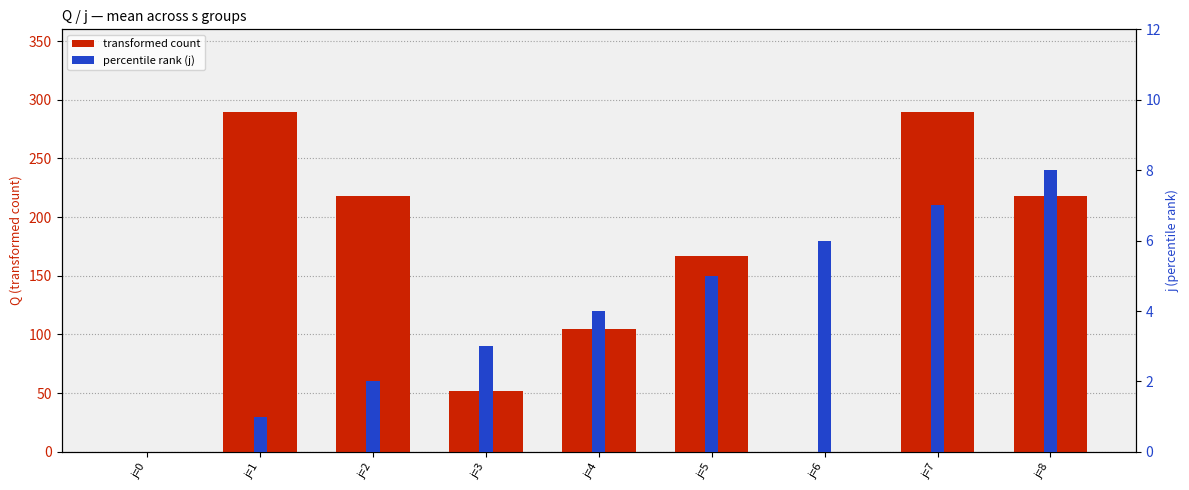

Does the chart contain any negative values?

No